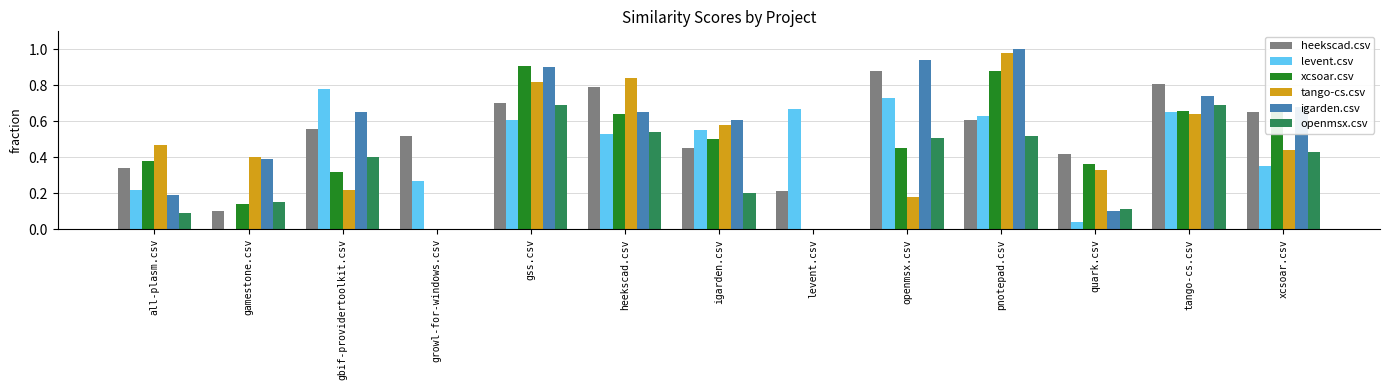

True or false: tango-cs.csv has a value of 0.2 at pnotepad.csv.

False